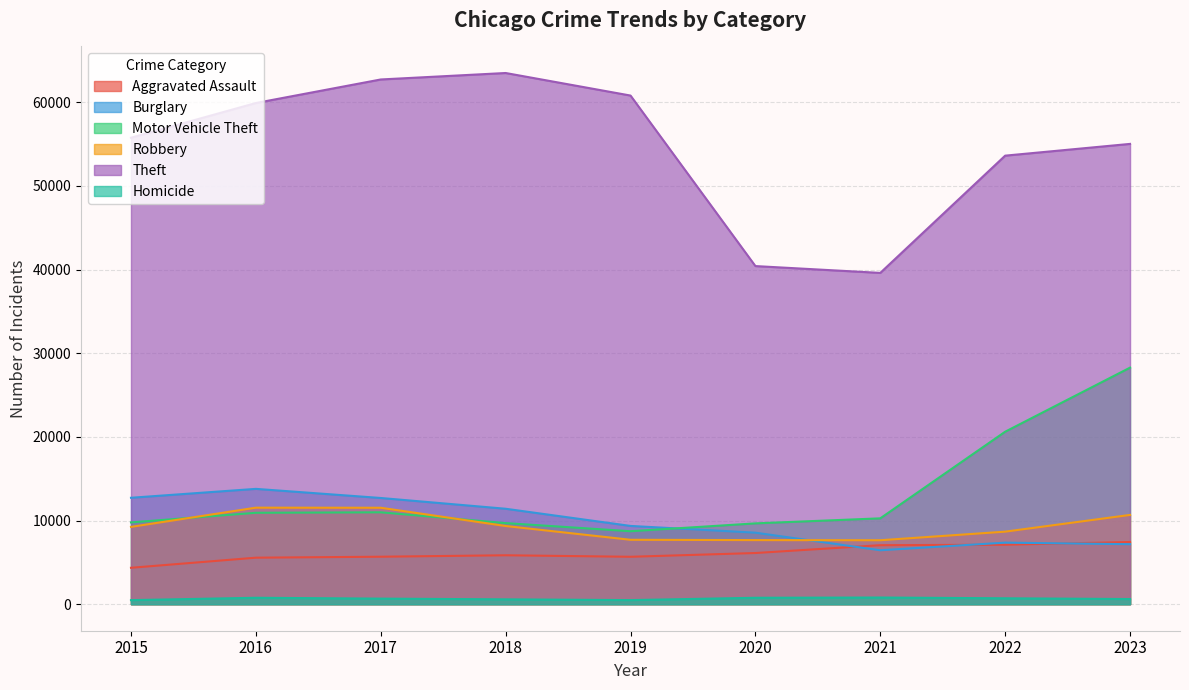

What is the spread (max minus min) of values at 2020?

39654